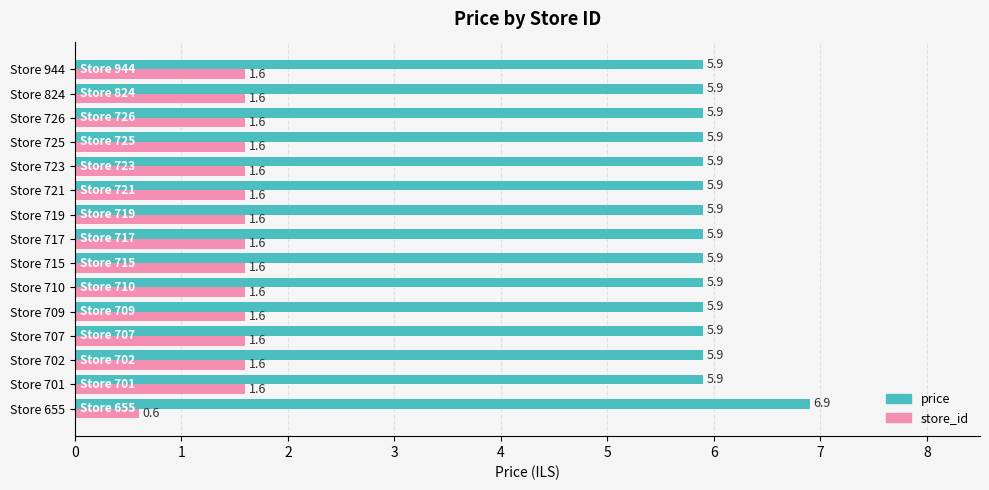

Count the number of data series in this chart.

2